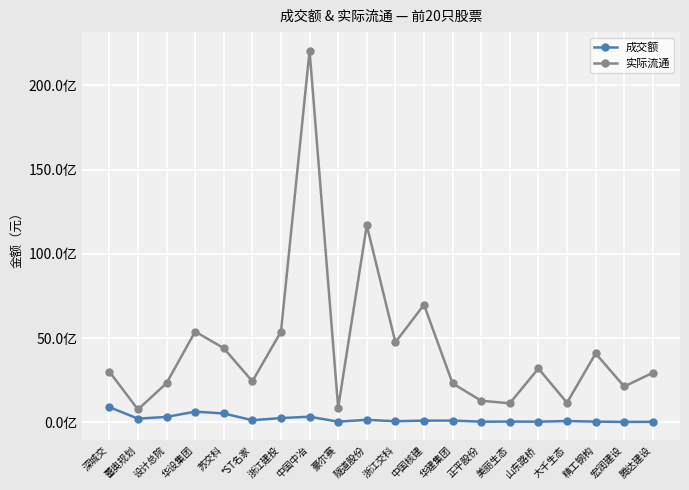

Between 设计总院 and 宏润建设, which is larger?

设计总院